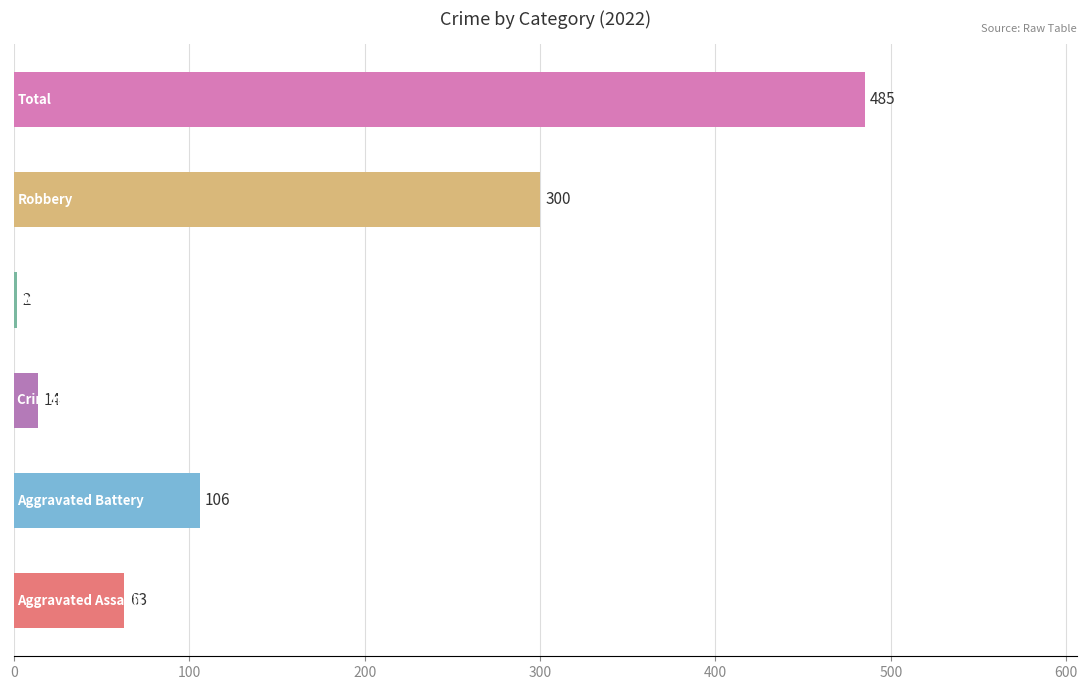

What is the greatest value displayed?

485